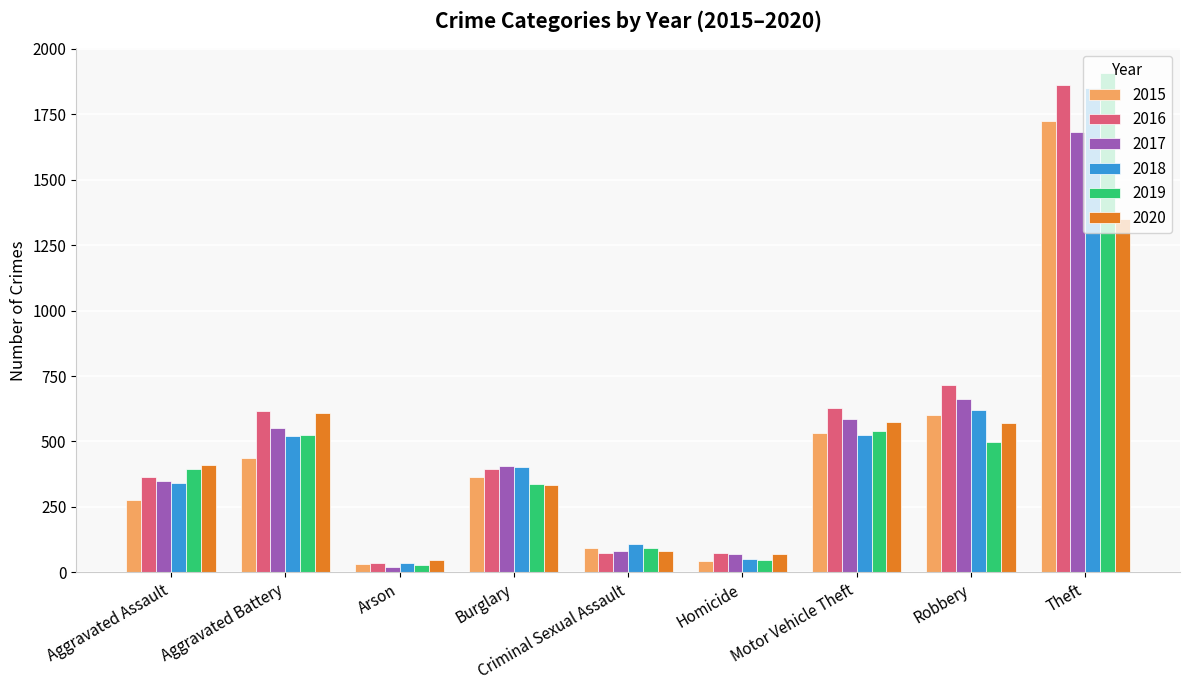

Is it true that 2018 equals 38 at Criminal Sexual Assault?

False